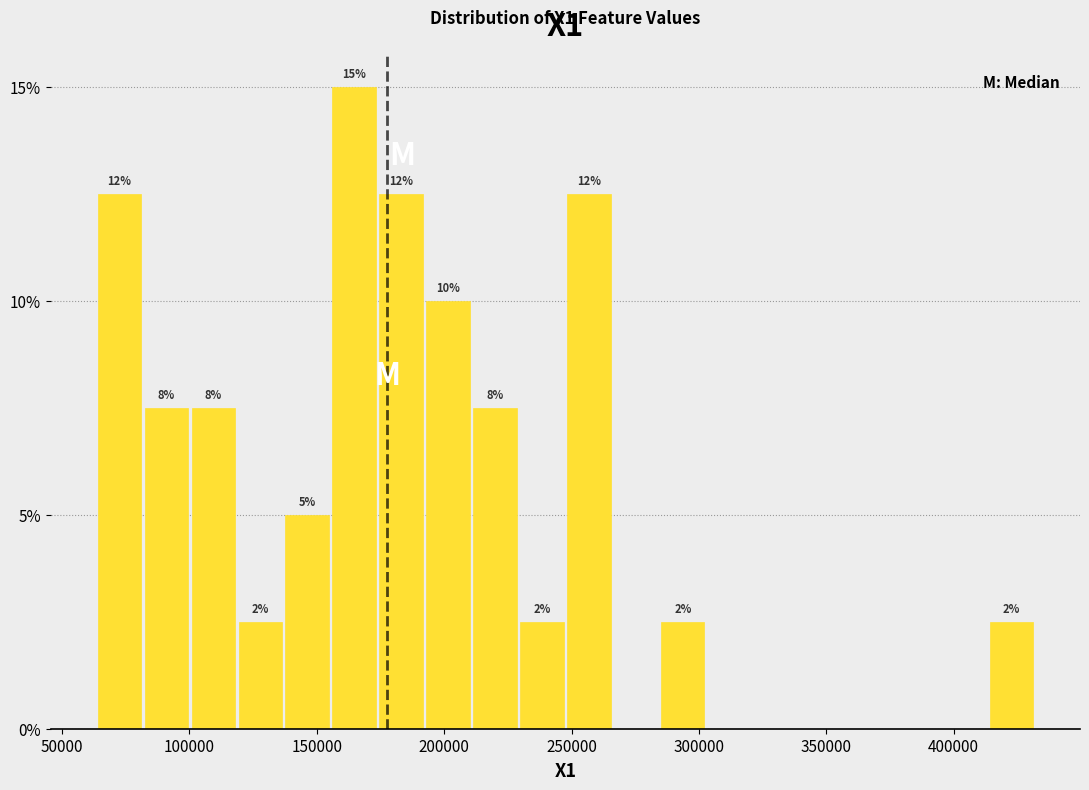

Around what value on the x-axis is the tallest bar? Give the approximate position of its centre, as read against the axis.

165000